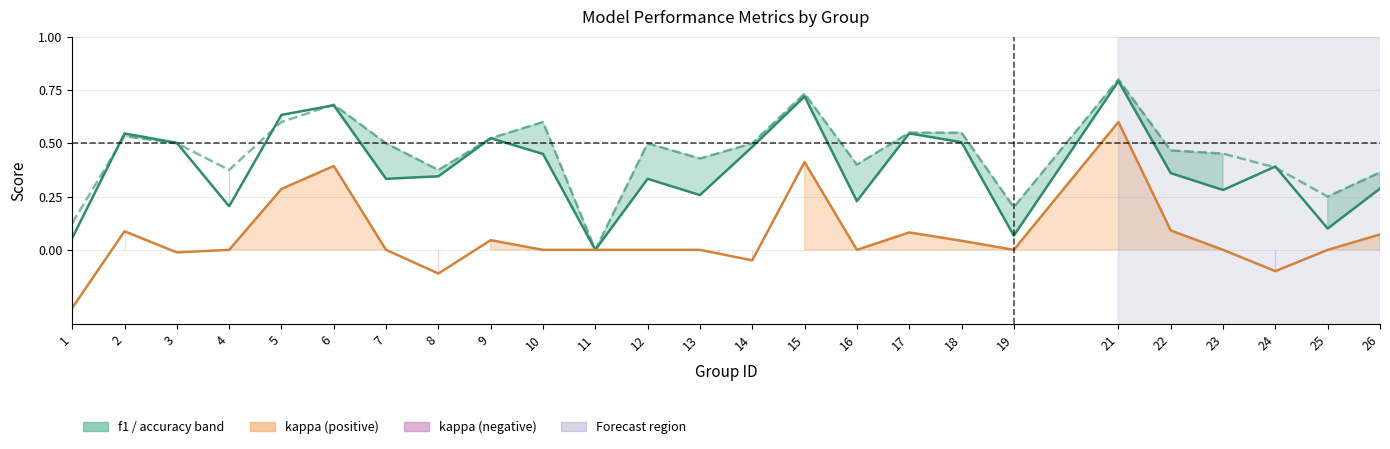

What is the sum of all values?

9.6